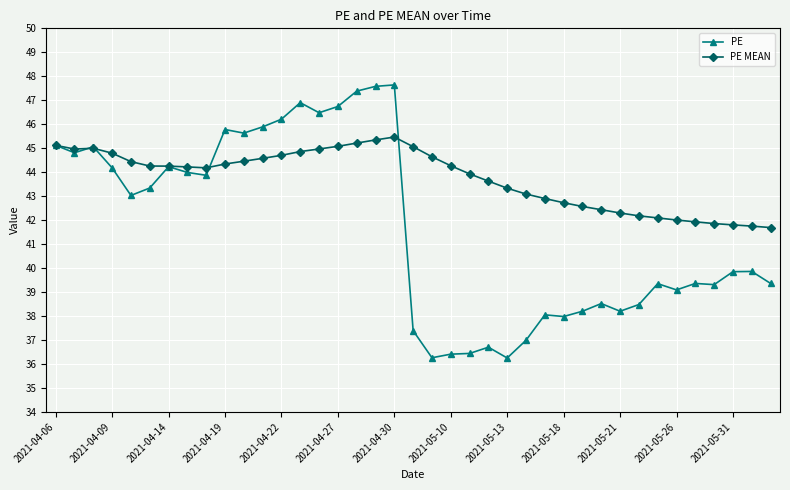

What is the greatest value displayed?

47.6